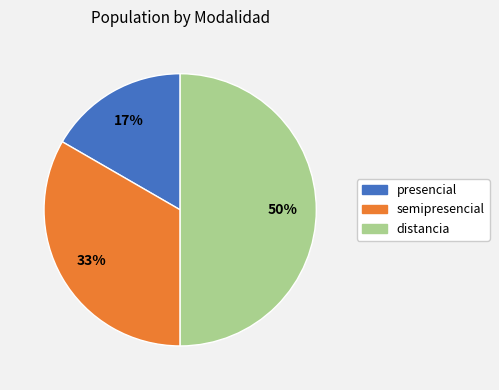

Rank the categories by value from lowest to highest.

presencial, semipresencial, distancia